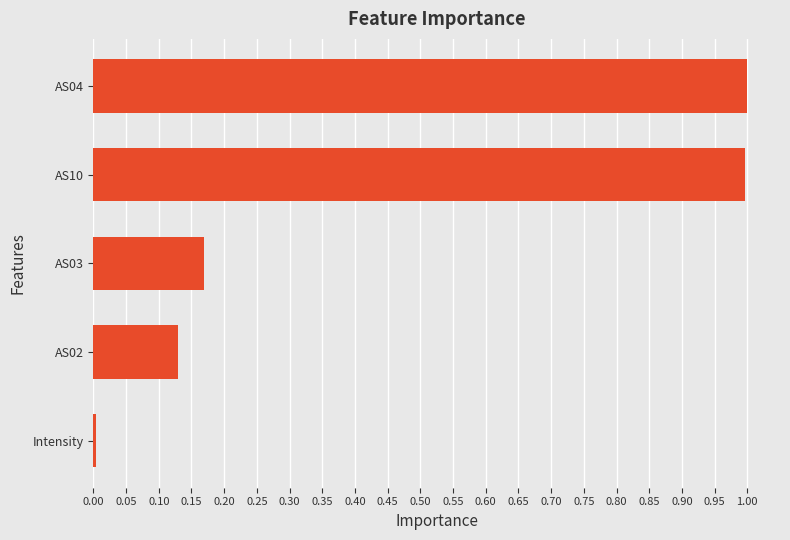

What is the sum of all values?

2.3